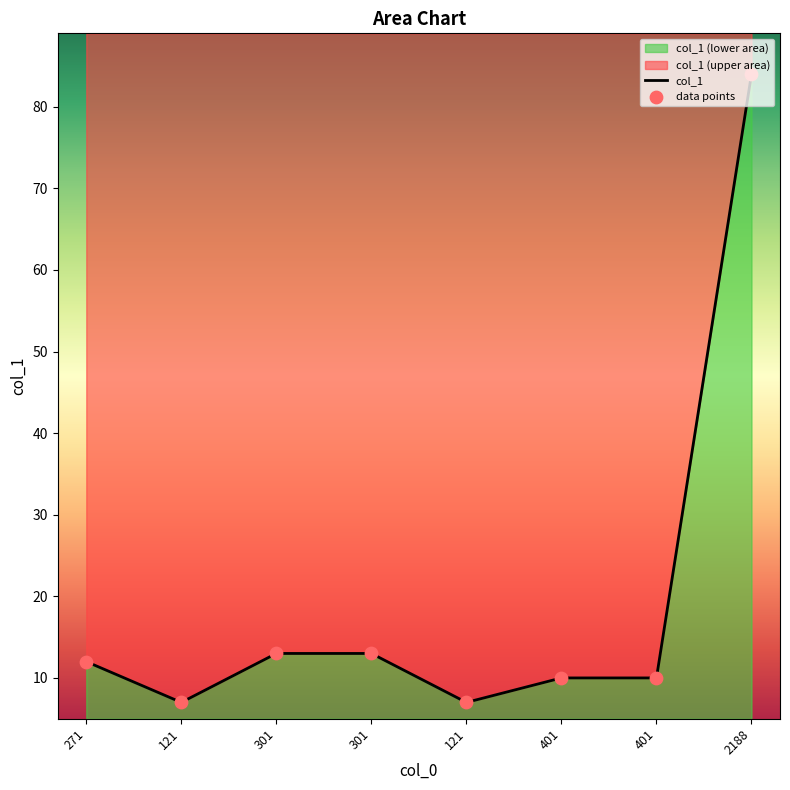

Which has a higher value, 401 or 401?

401